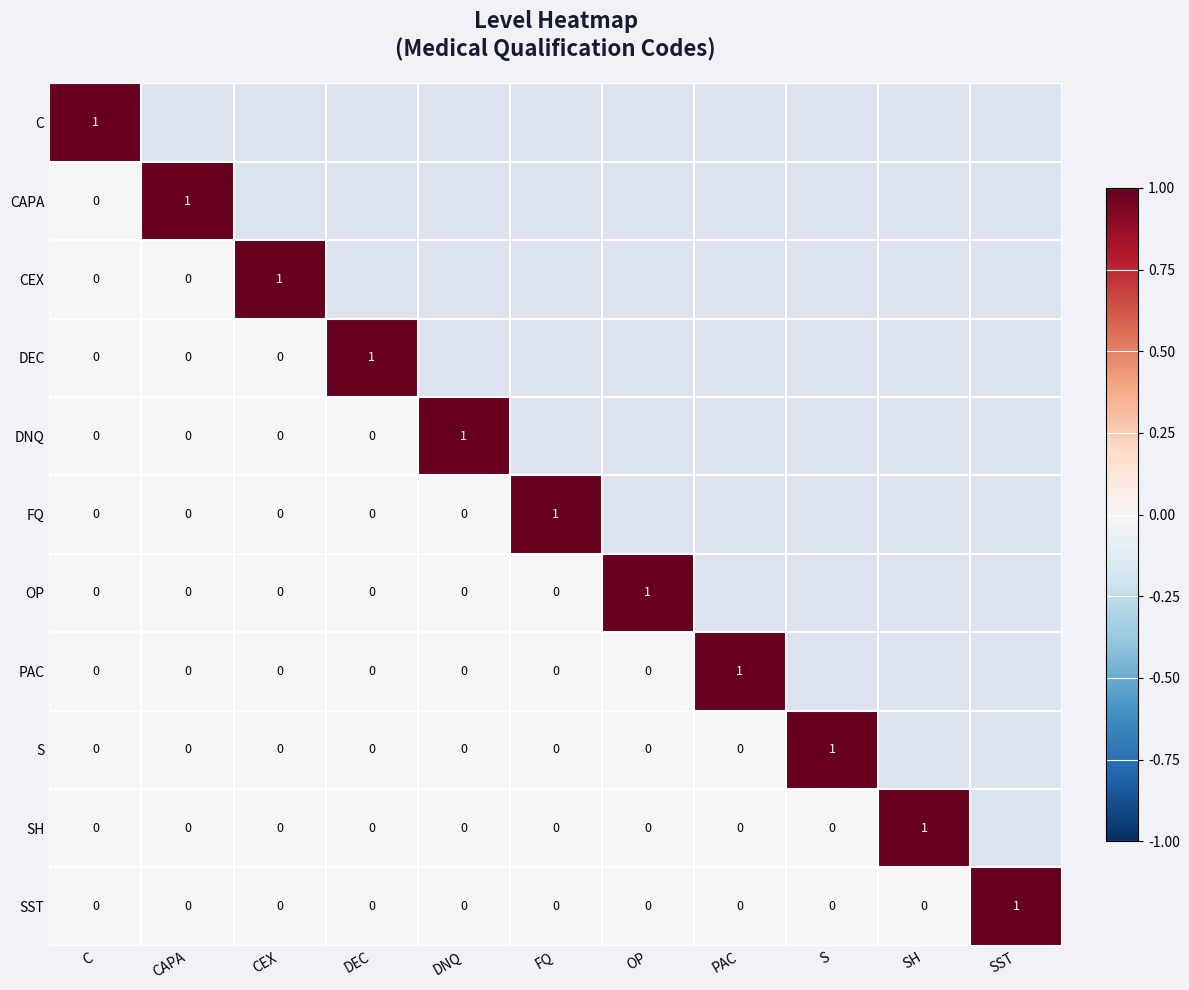

At which category does the chart reach its peak across all series?

C